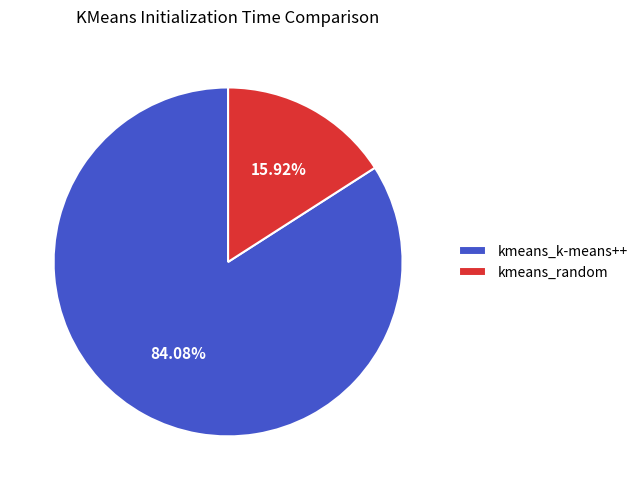

To the nearest percent, what is the average slice percentage?

50%